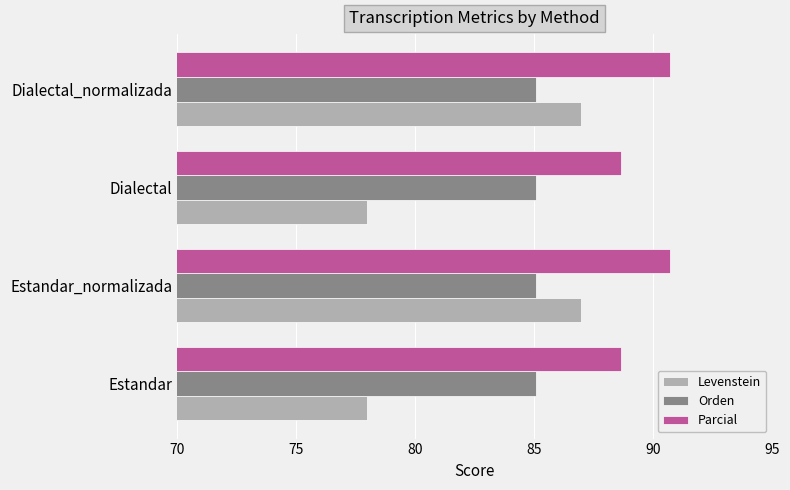

Read the Parcial value at Dialectal.

88.6